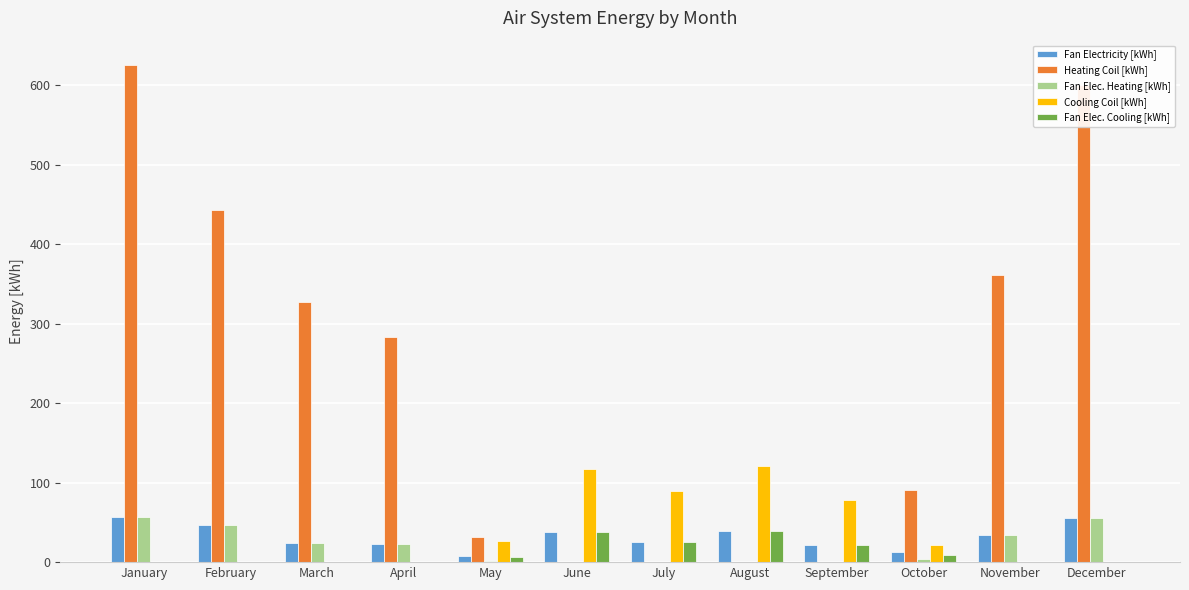

What is the greatest value displayed?

624.6